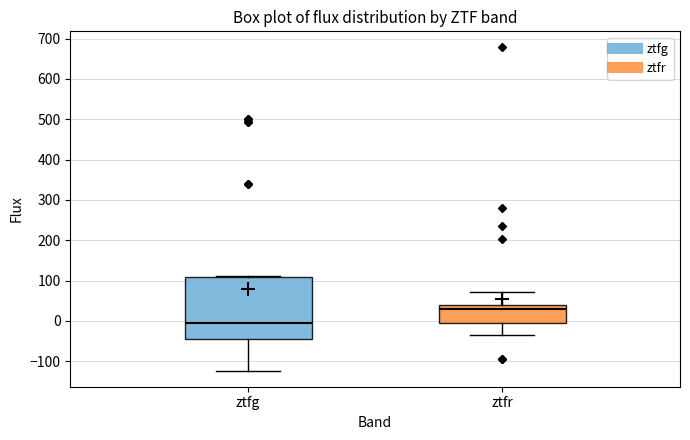

Reading left to right, read every box against the y-axis: the position of its median line, the range the box covers, and the ends of its whiskers. The values are not printed on the chart, so give them approximately, as read against the axis.

ztfg: median -10, box -40 to 110, whiskers -120 to 110
ztfr: median 30, box 0 to 40, whiskers -30 to 70